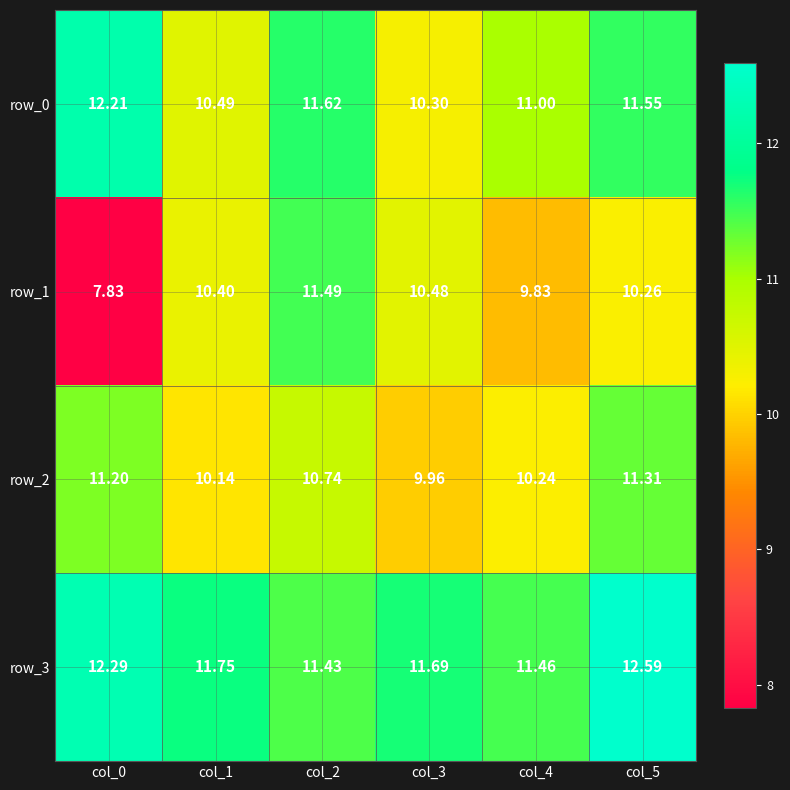

What is the smallest value displayed?

7.8